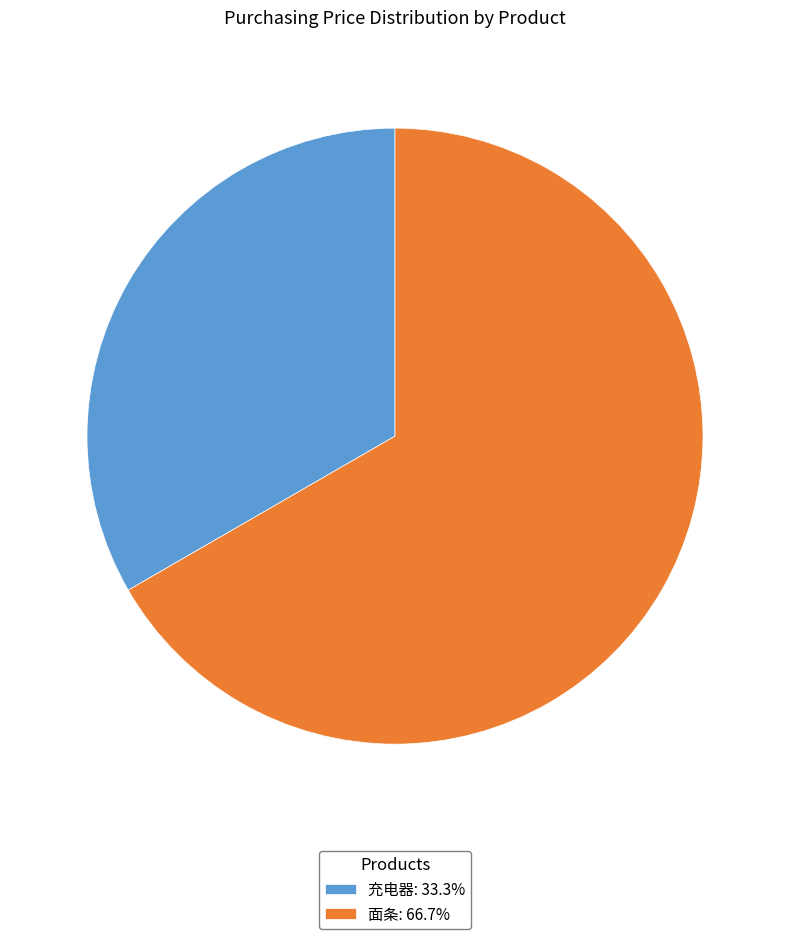

How many slices are in this pie chart?

2